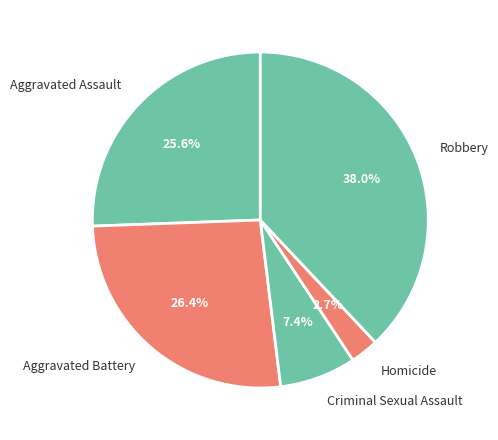

Rank the categories by value from lowest to highest.

Homicide, Criminal Sexual Assault, Aggravated Assault, Aggravated Battery, Robbery